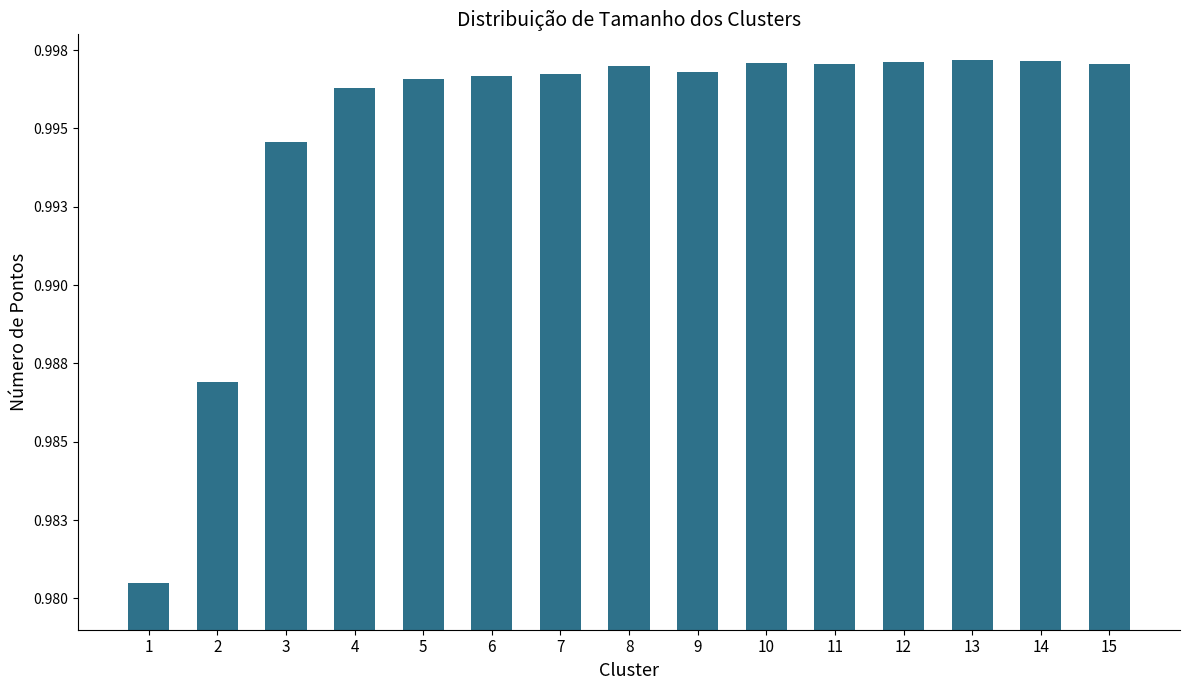

Count the number of data series in this chart.

1